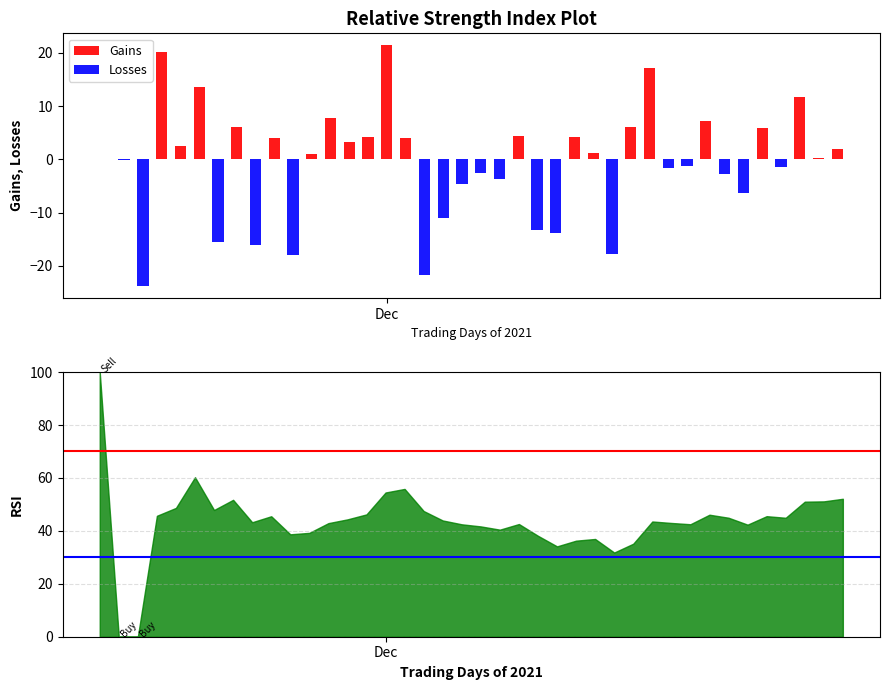

What is the average value of the Losses series?

-4.4